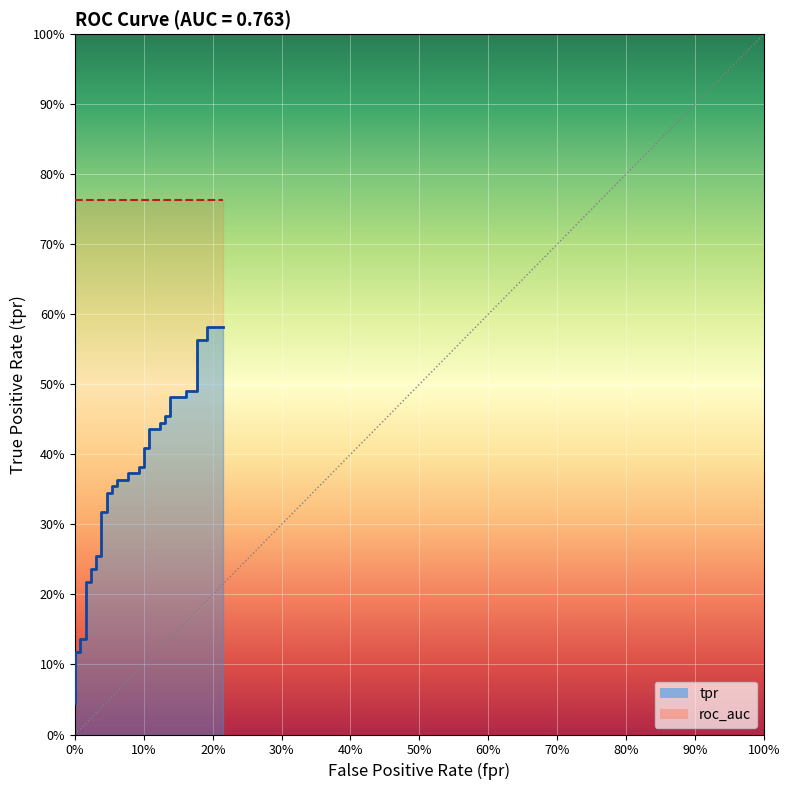

Reading right to left, transcribe all the data shown in this chart.

0.6	0.6	0.6	0.6	0.5	0.5	0.5	0.5	0.5	0.5	0.4	0.4	0.4	0.4	0.4	0.4	0.4	0.4	0.4	0.4	0.4	0.4	0.4	0.4	0.3	0.3	0.3	0.3	0.3	0.3	0.2	0.2	0.2	0.2	0.1	0.1	0.1	0.1	0.1	0.0